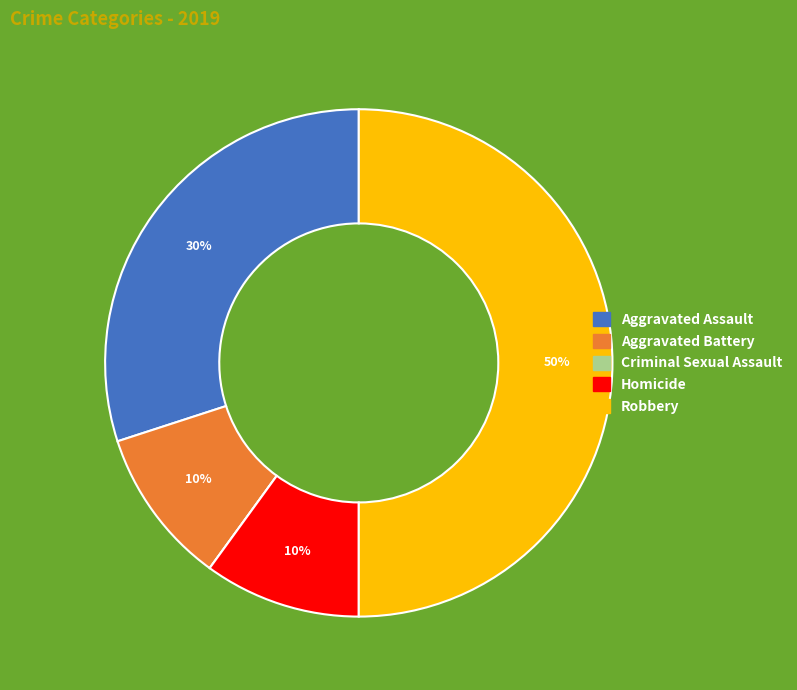

Which slice is the largest?

Robbery